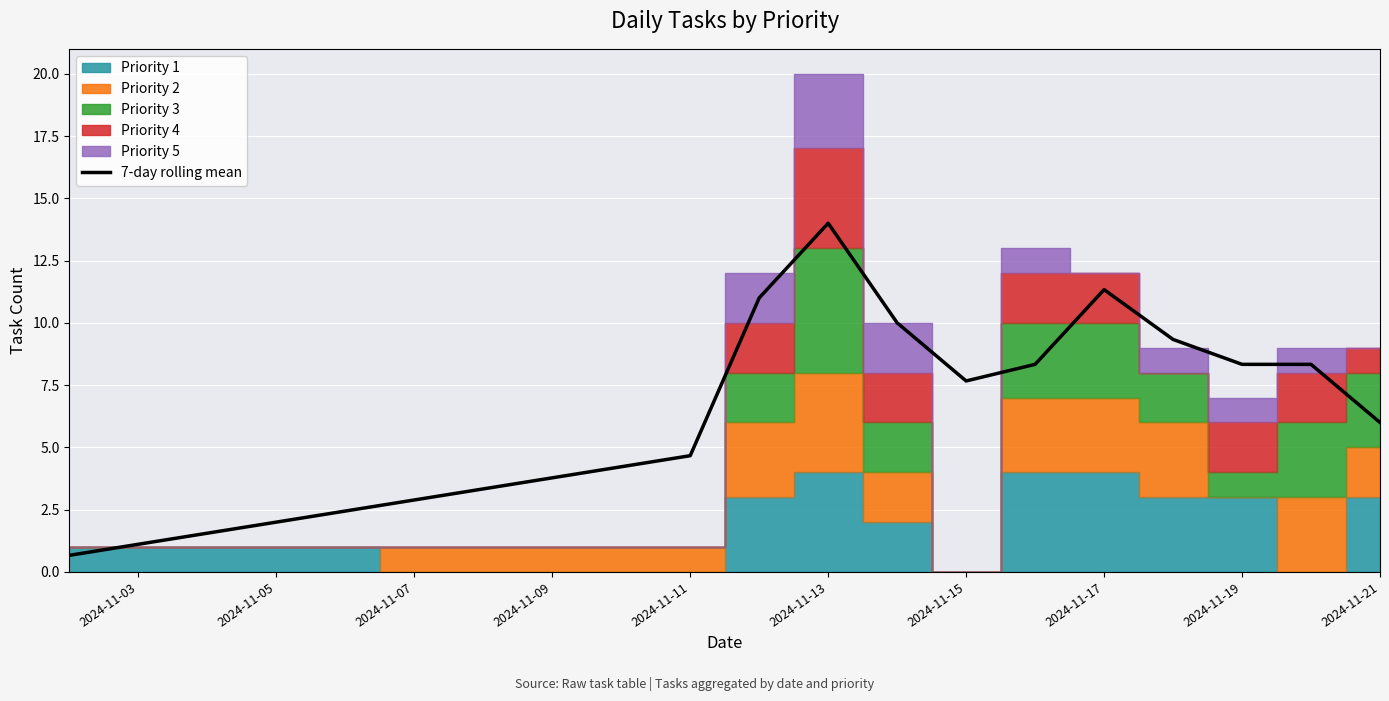

True or false: there are more than 0 points higher than both neighbors.

True